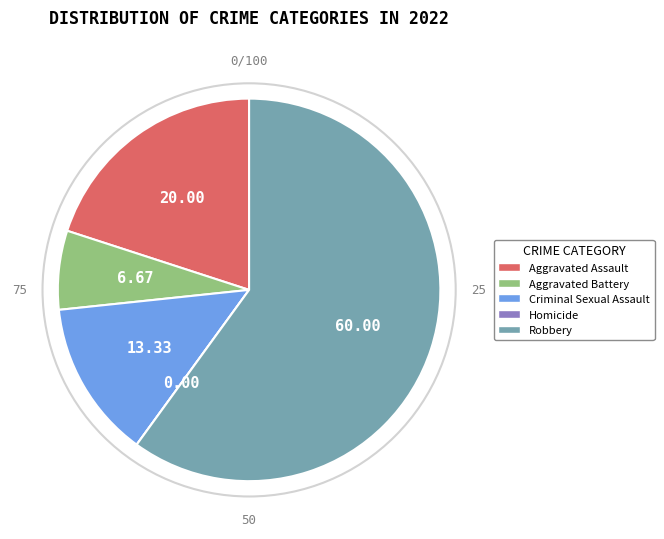

Which slice is the largest?

Robbery